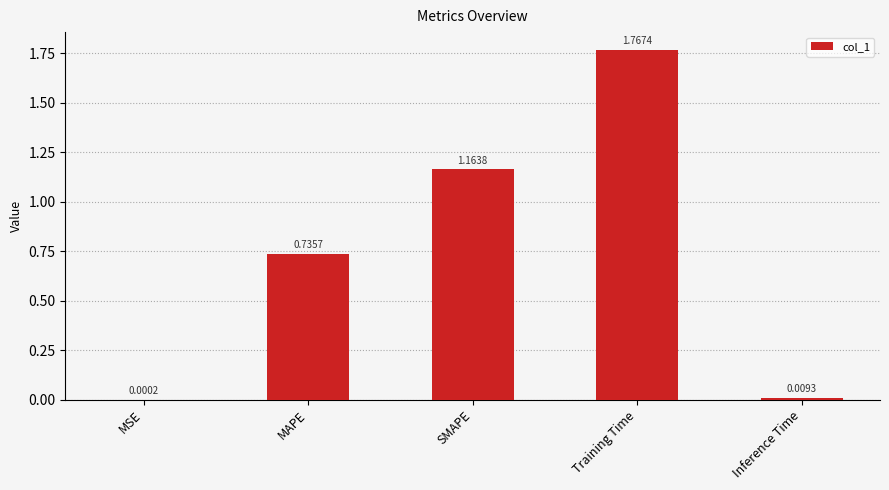

Between Inference Time and MAPE, which is larger?

MAPE